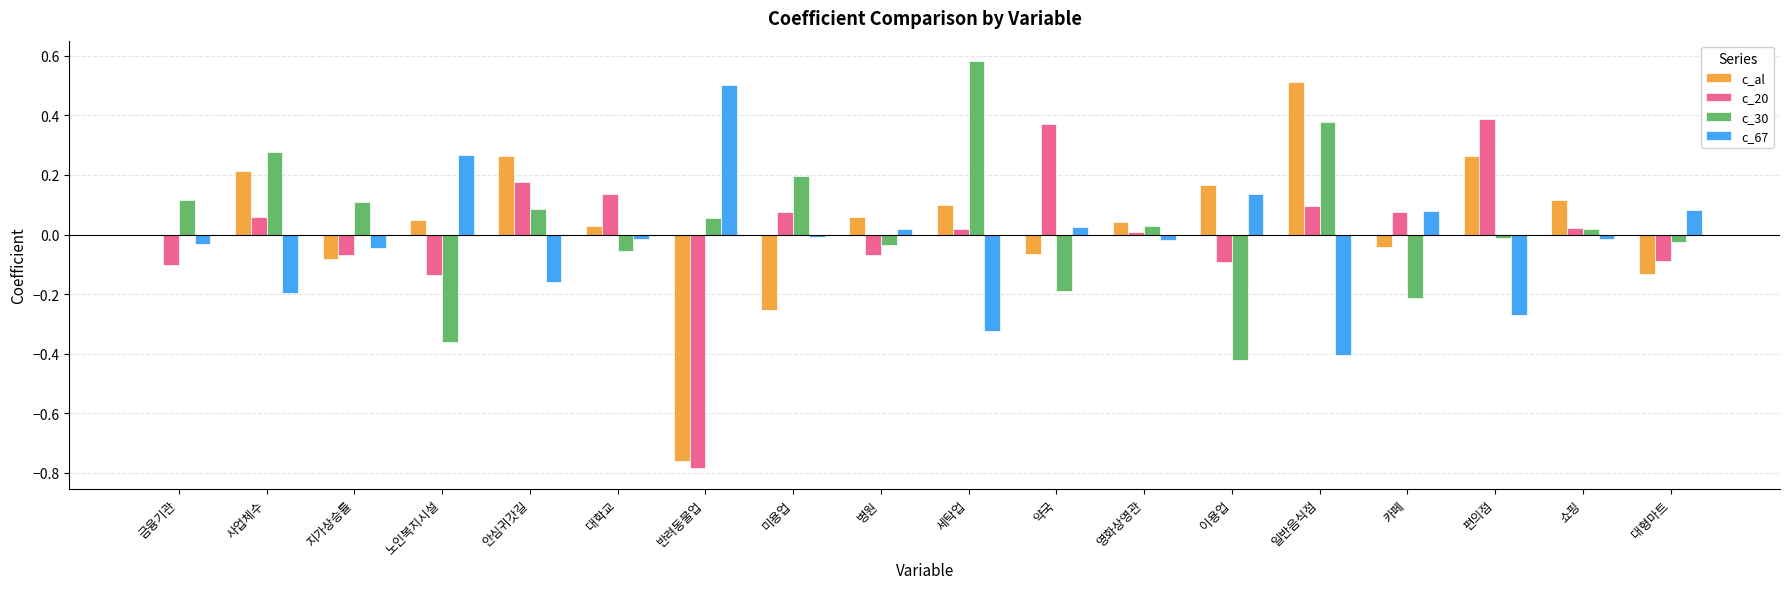

Which category has the highest value across all series?

세탁업